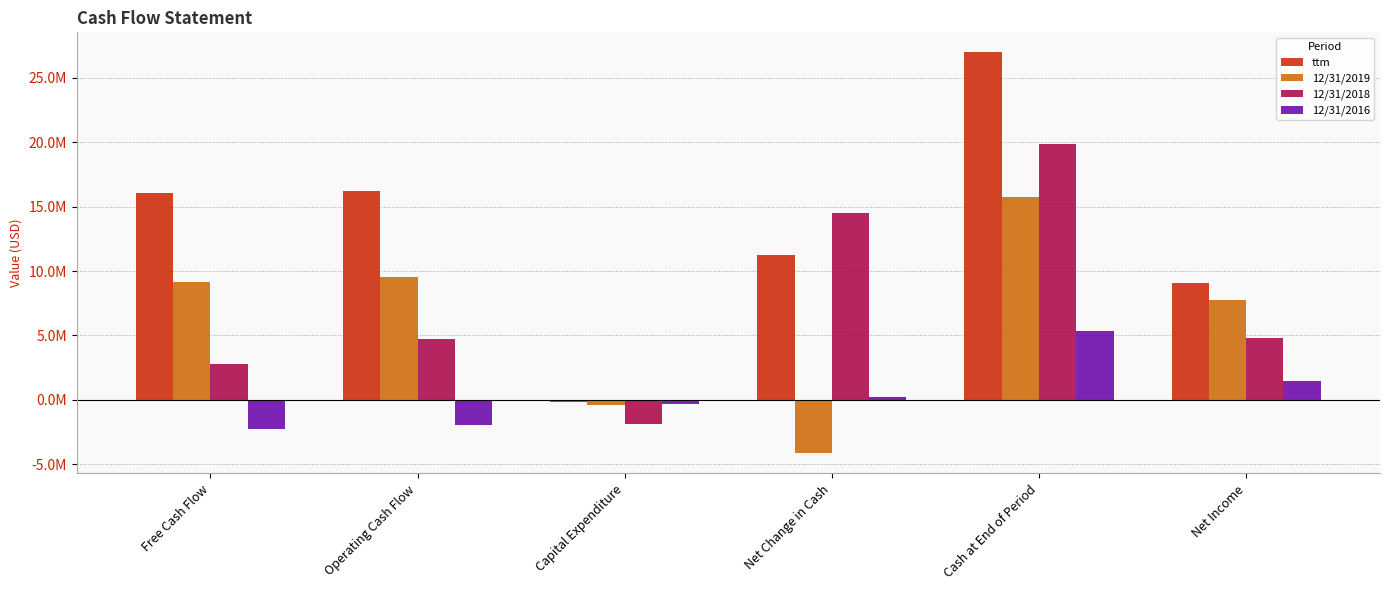

Which series has the largest total across all categories?

ttm